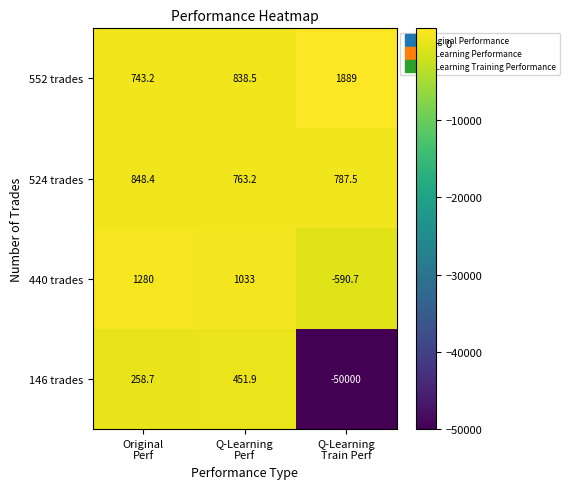

How many data points in 440 trades are less than 1033?

1